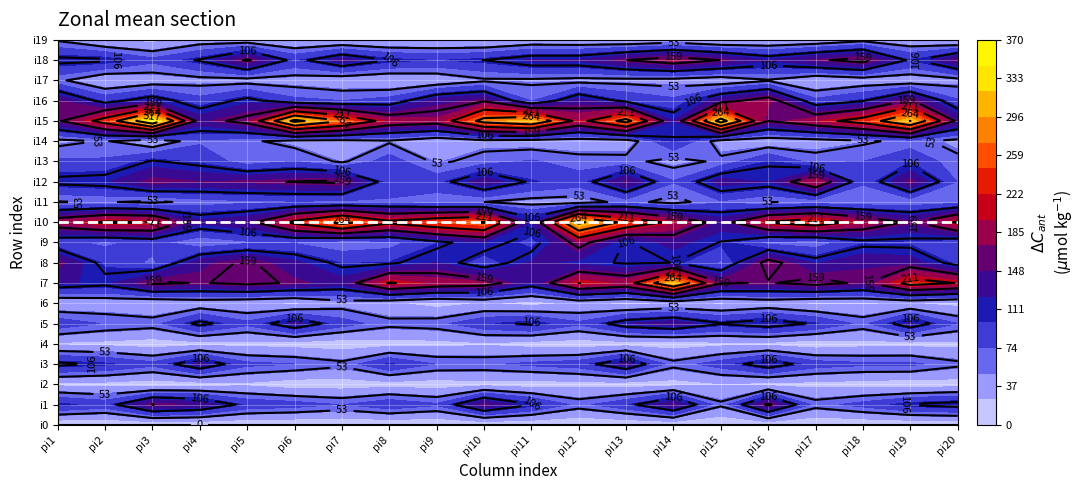

At which label does i10 reach its peak?

11